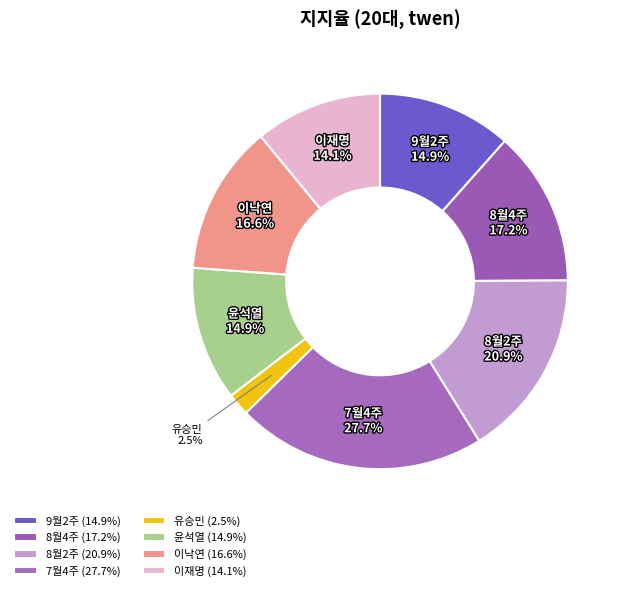

What percentage is the 유승민 slice, to the nearest percent?

2%